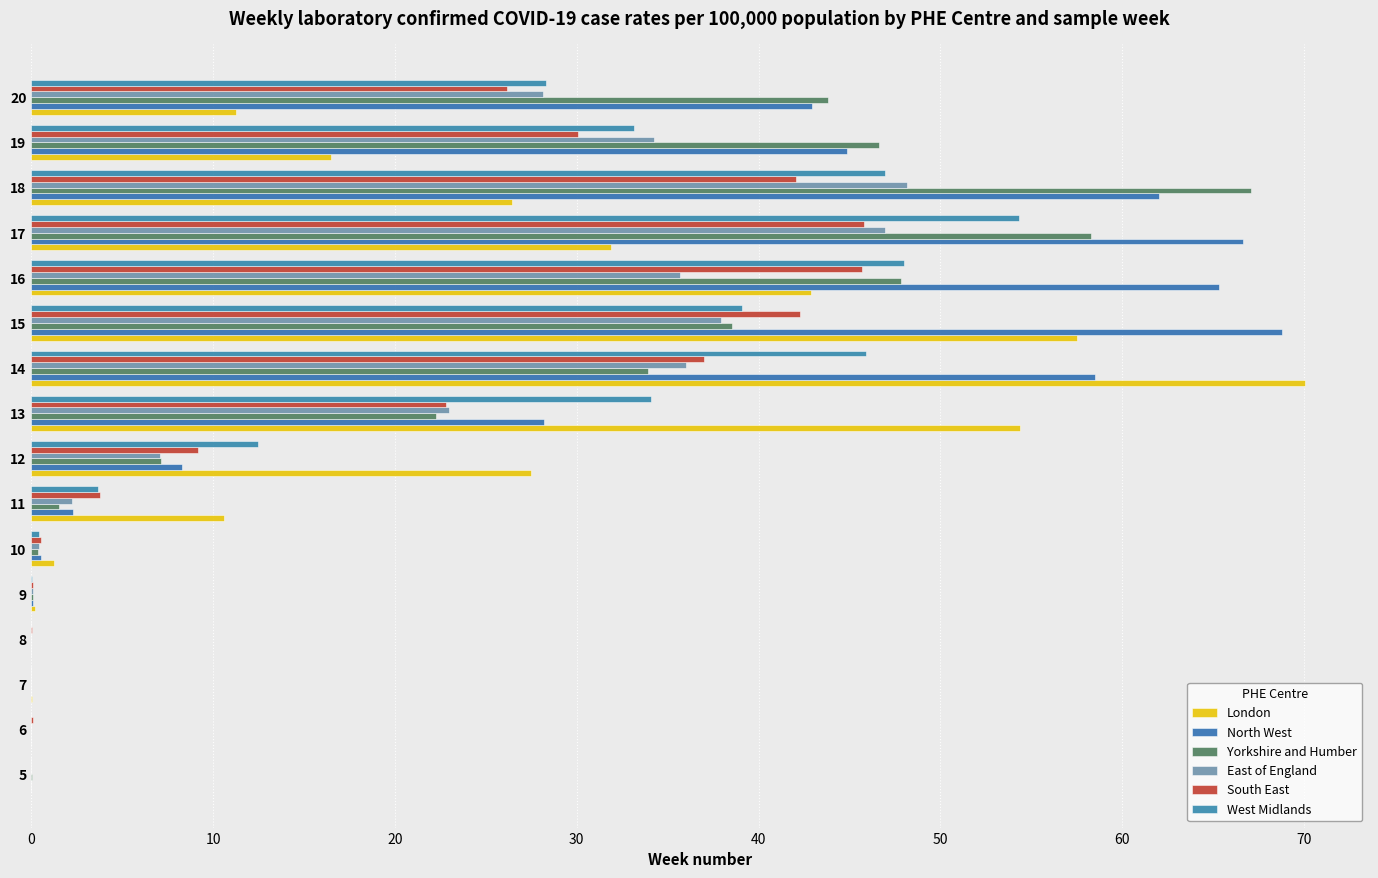

Rank the series by their maximum value, from highest to lowest.

London, North West, Yorkshire and Humber, West Midlands, East of England, South East